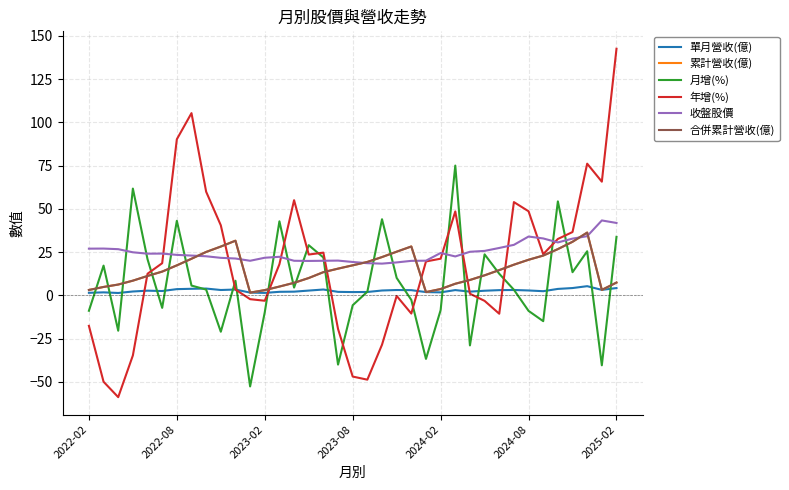

Does the chart have visible grid lines?

Yes